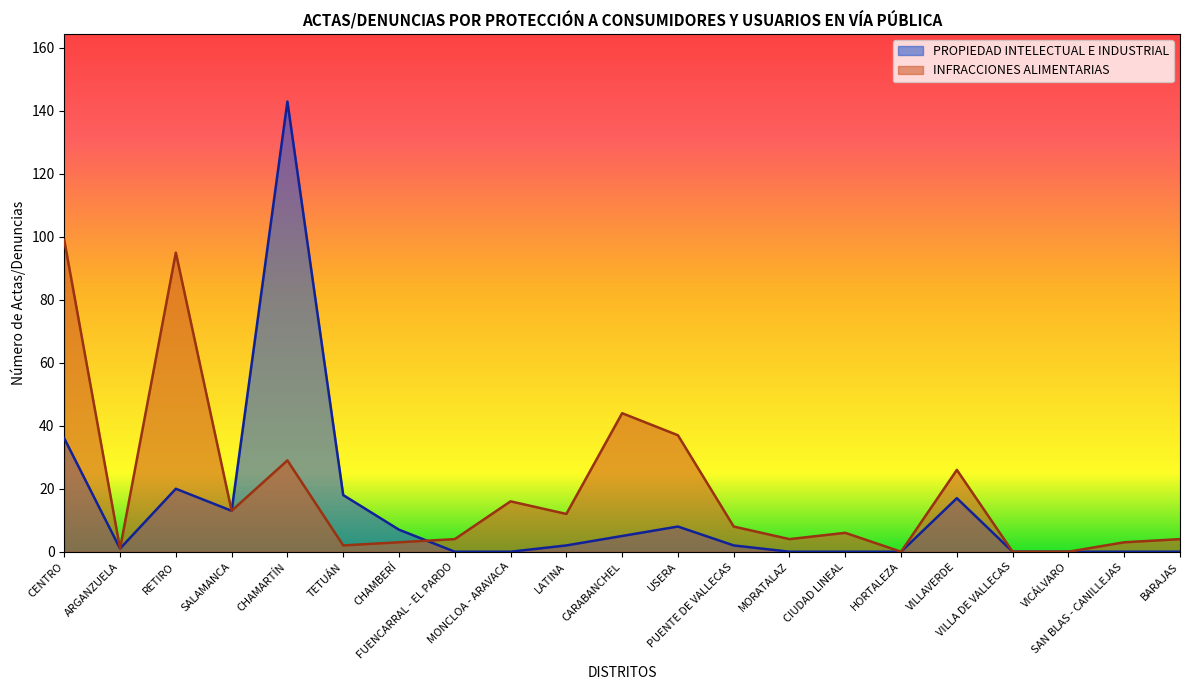

True or false: INFRACCIONES ALIMENTARIAS has a value of 4 at SAN BLAS - CANILLEJAS.

False